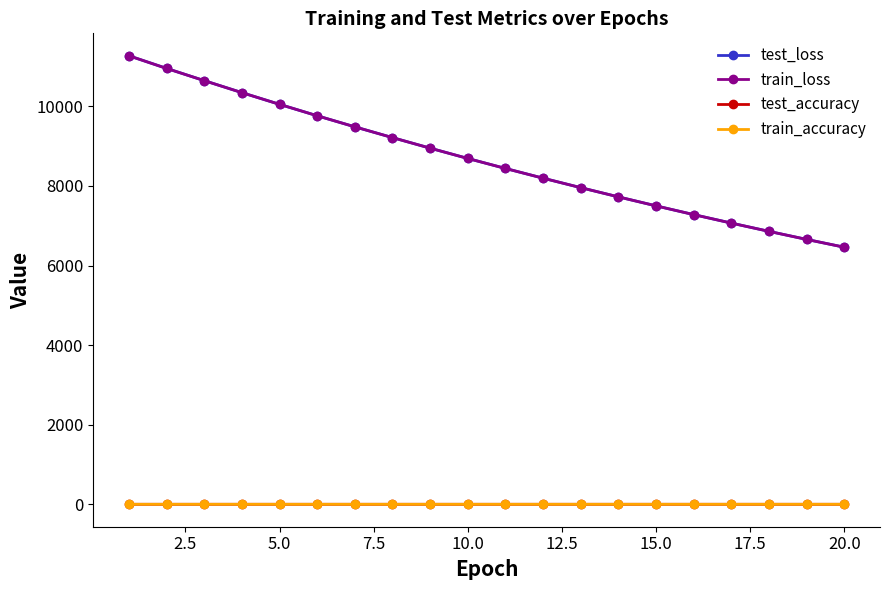

What is the value of the train_loss point at the 20th from the left?

6460.4